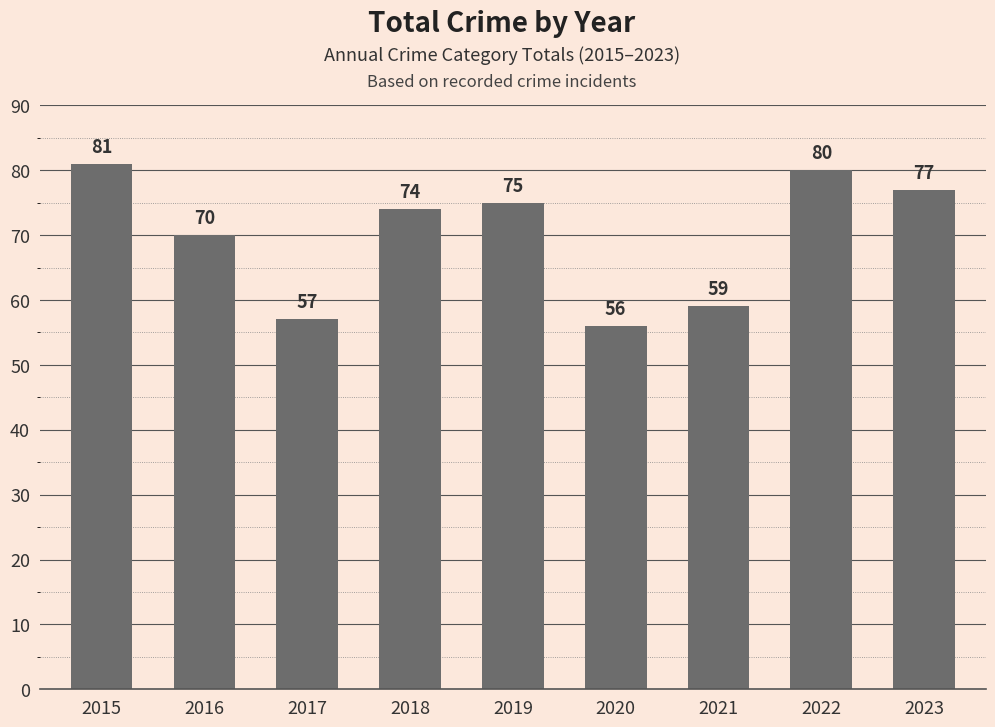

What is the change in value from 2017 to 2021?

+2